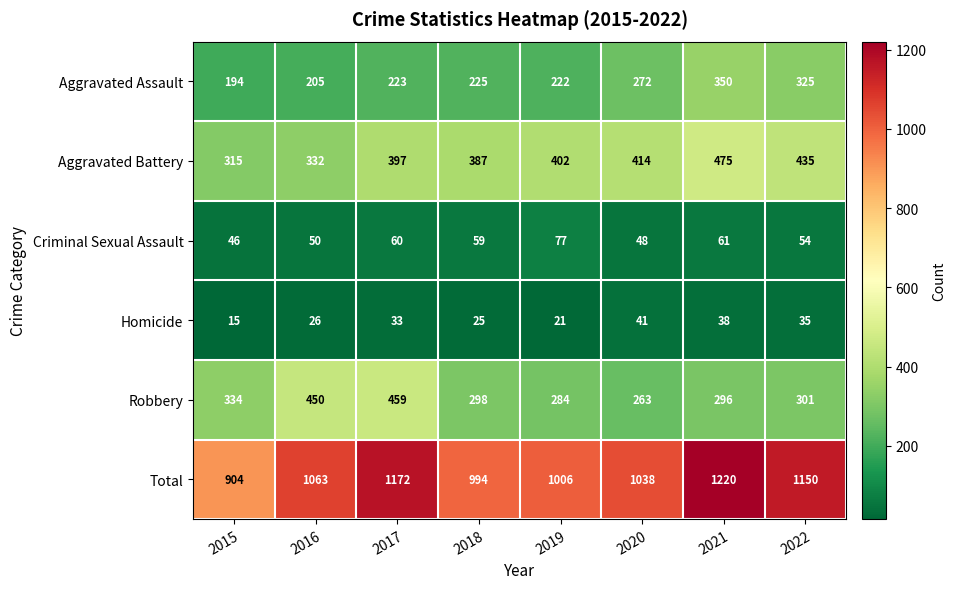

List the labels in order of Robbery value, largest first.

2017, 2016, 2015, 2022, 2018, 2021, 2019, 2020